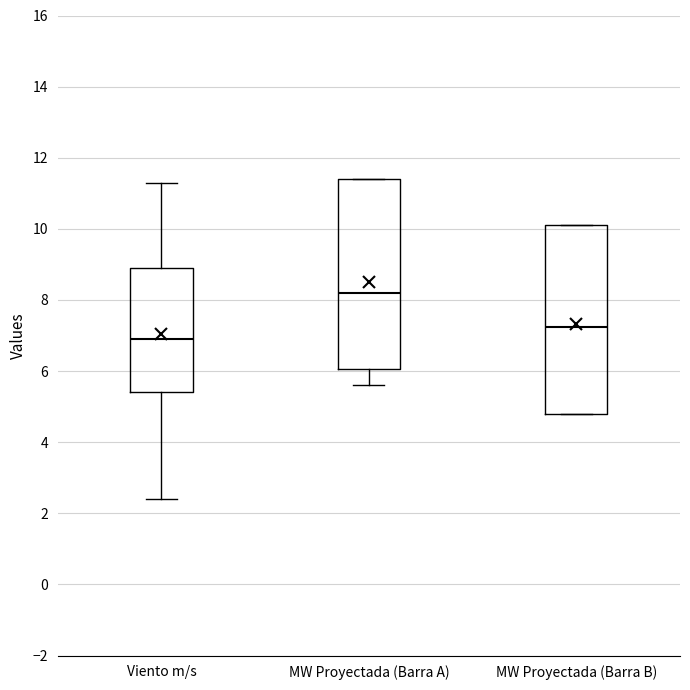

Reading left to right, transcribe this box plot: for each box, give where its median line is, the range the box spans, and where its two whiskers end, as read against the y-axis. The values are not printed on the chart, so give them approximately, as read against the axis.

Viento m/s: median 7.0, box 5.4 to 9.0, whiskers 2.4 to 11.4
MW Proyectada (Barra A): median 8.2, box 6.0 to 11.4, whiskers 5.6 to 11.4
MW Proyectada (Barra B): median 7.2, box 4.8 to 10.0, whiskers 4.8 to 10.0